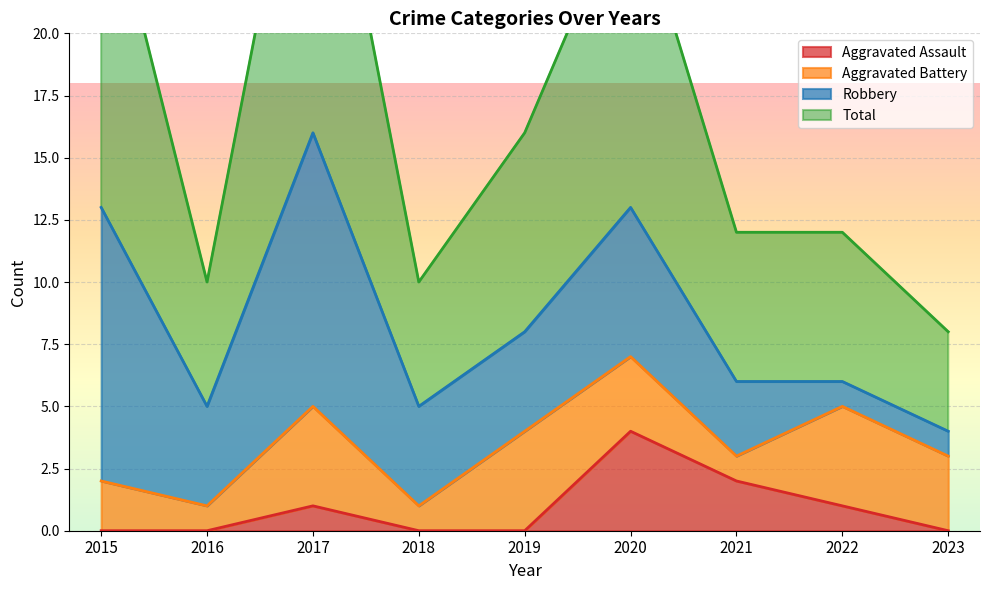

Reading right to left, what are all the values shown in this chart?

Aggravated Assault: 0	1	2	4	0	0	1	0	0
Total: 8	12	12	26	16	10	32	10	27